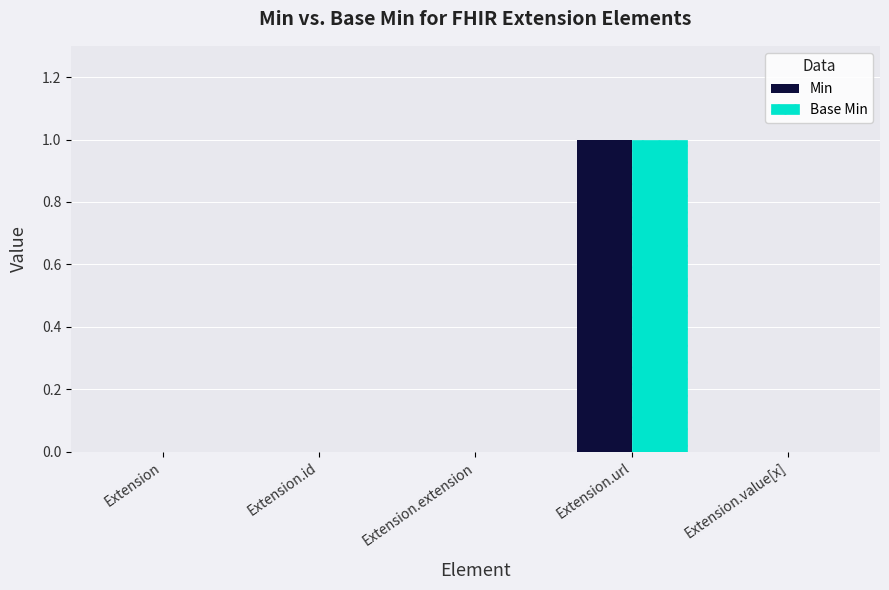

Reading left to right, list all the values displayed in this chart.

Min: Extension=0	Extension.id=0	Extension.extension=0	Extension.url=1	Extension.value[x]=0
Base Min: Extension=0	Extension.id=0	Extension.extension=0	Extension.url=1	Extension.value[x]=0